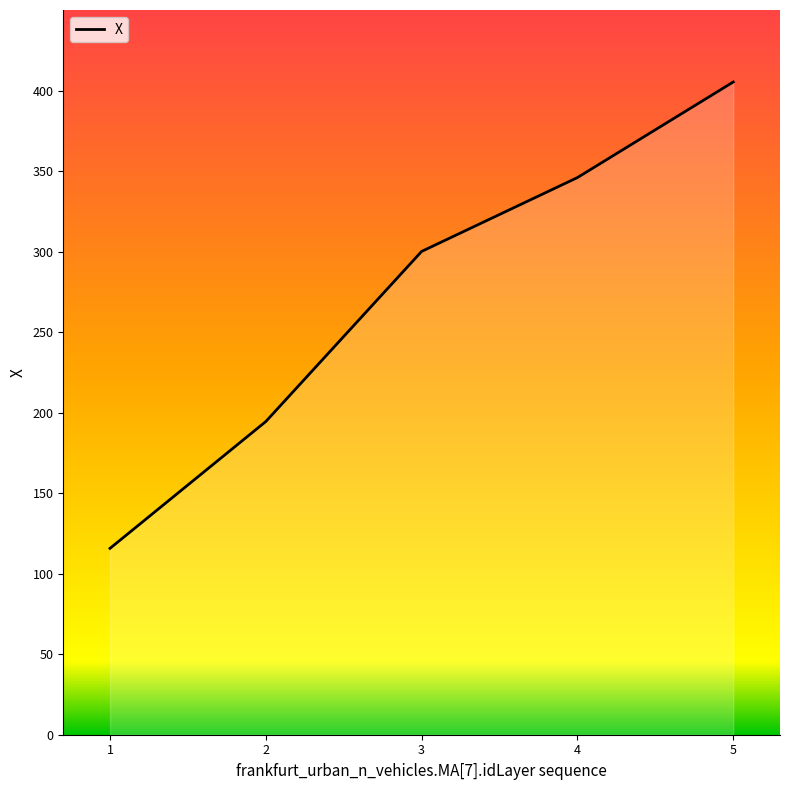

Which category has the lowest value across all series?

1